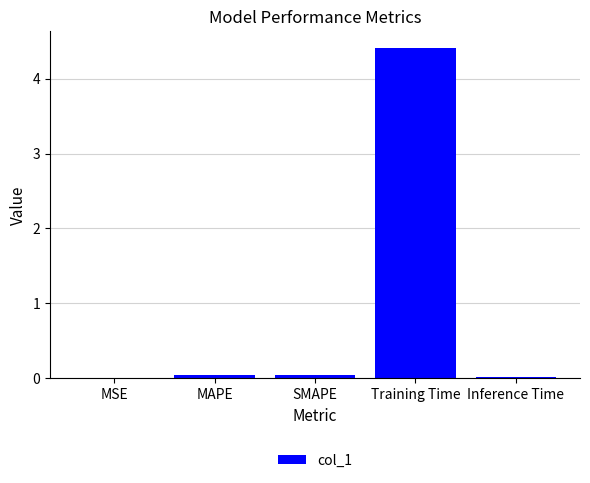

What is the sum of all values?

4.5